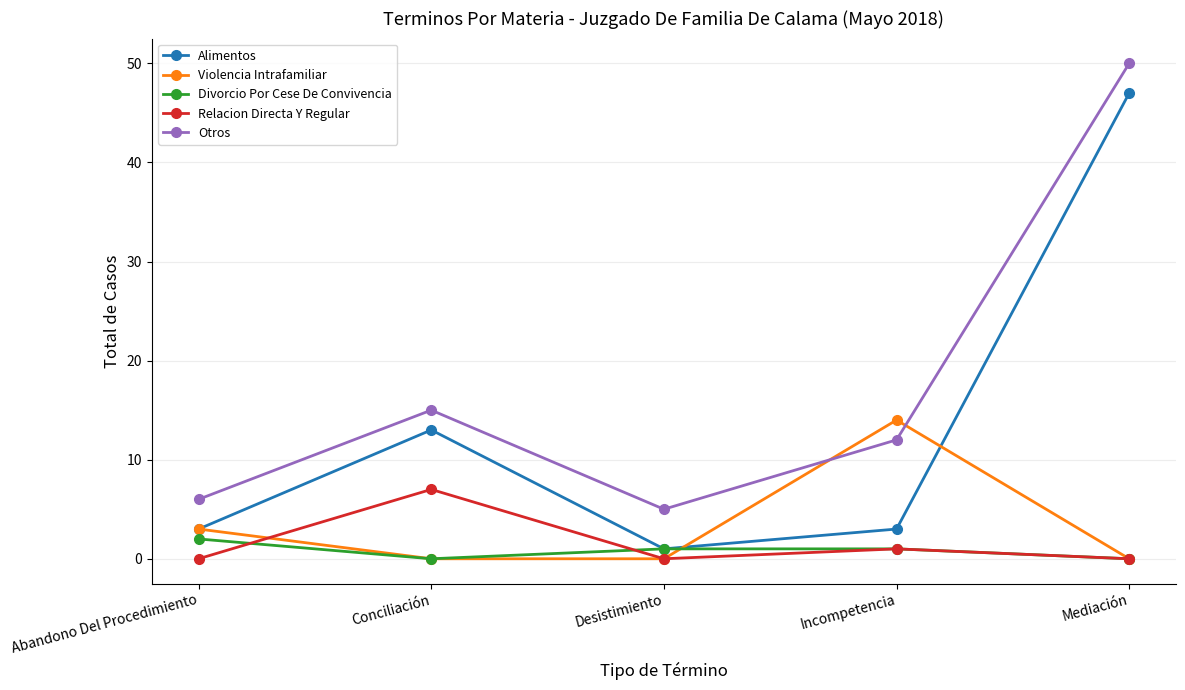

What are all the series names shown in the legend?

Alimentos, Violencia Intrafamiliar, Divorcio Por Cese De Convivencia, Relacion Directa Y Regular, Otros